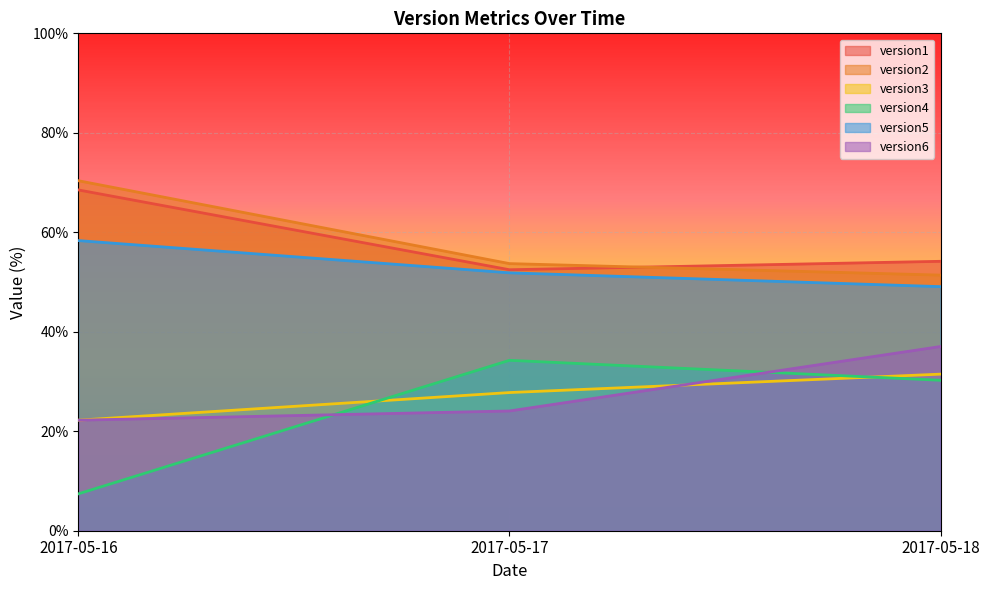

How many lines are shown in the chart?

6